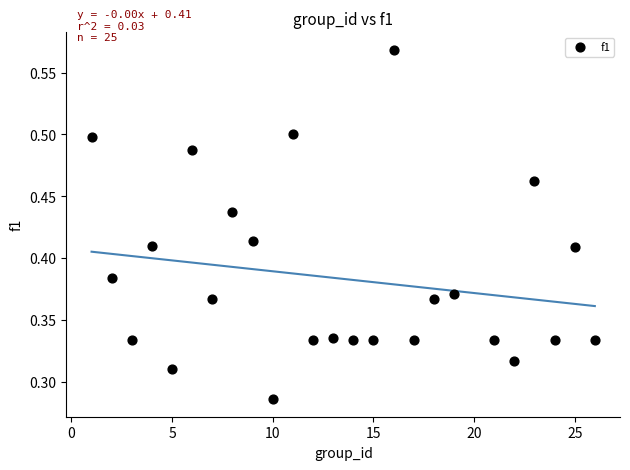

What is the range of X values (max minus min)?

25.0